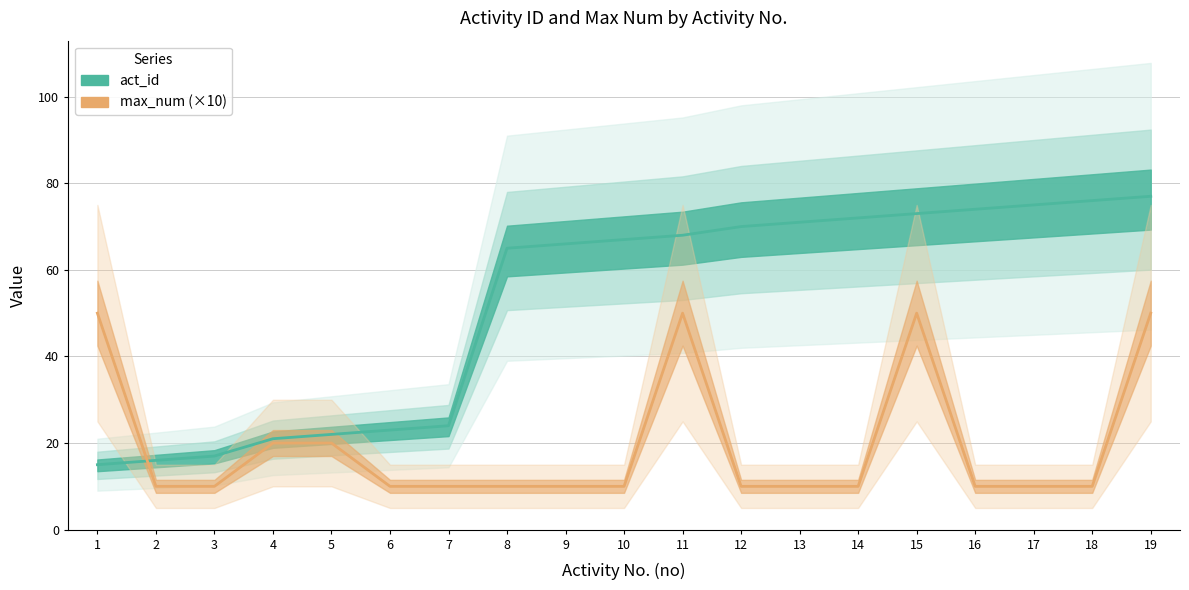

Is the value of max_num at 18 greater than the value of act_id at 2?

No